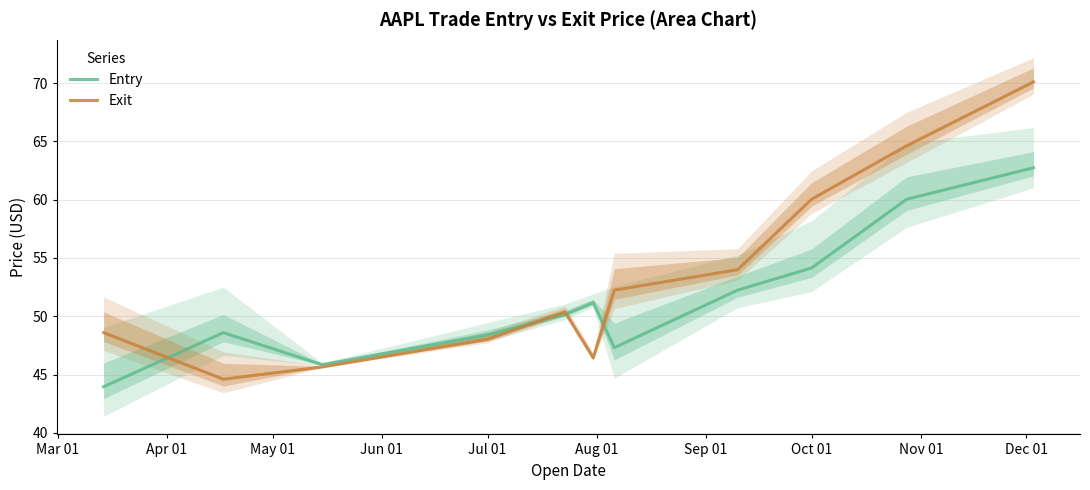

True or false: Entry has a value of 48.4 at Jul 01.

True